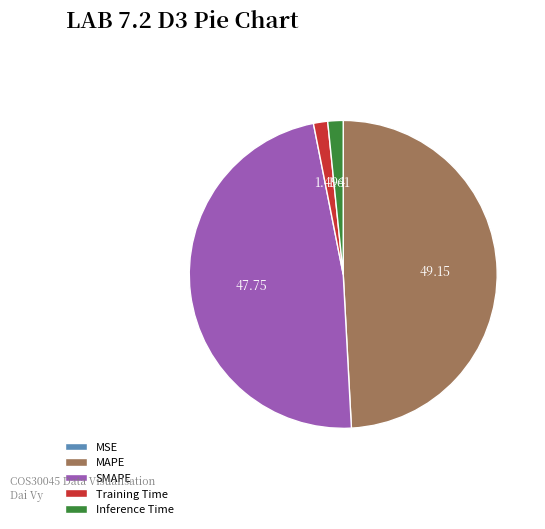

Which has a higher value, MAPE or Training Time?

MAPE